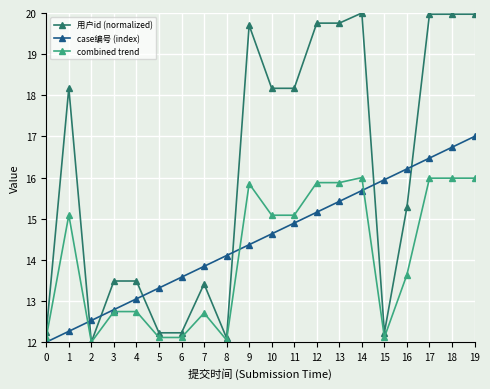

Reading left to right, what are all the values shown in this chart?

用户id (normalized): 0=12.2	1=18.2	2=12.0	3=13.5	4=13.5	5=12.2	6=12.2	7=13.4	8=12.1	9=19.7	10=18.2	11=18.2	12=19.8	13=19.8	14=20.0	15=12.2	16=15.3	17=20.0	18=20.0	19=20.0
case编号 (index): 0=12.0	1=12.3	2=12.5	3=12.8	4=13.1	5=13.3	6=13.6	7=13.8	8=14.1	9=14.4	10=14.6	11=14.9	12=15.2	13=15.4	14=15.7	15=15.9	16=16.2	17=16.5	18=16.7	19=17.0
combined trend: 0=12.1	1=15.1	2=12.0	3=12.7	4=12.7	5=12.1	6=12.1	7=12.7	8=12.0	9=15.9	10=15.1	11=15.1	12=15.9	13=15.9	14=16.0	15=12.1	16=13.6	17=16.0	18=16.0	19=16.0